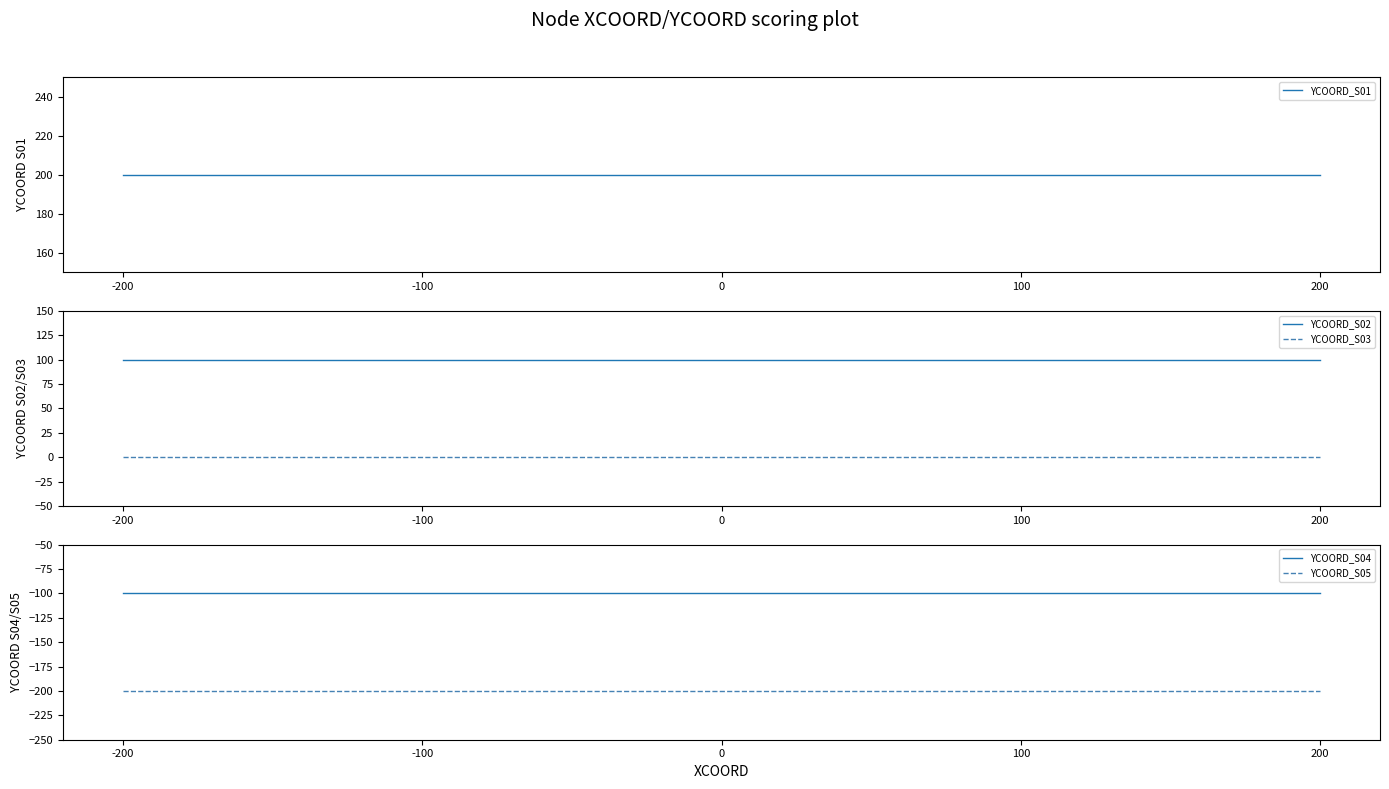

Which series has the largest range (max minus min)?

YCOORD_S01